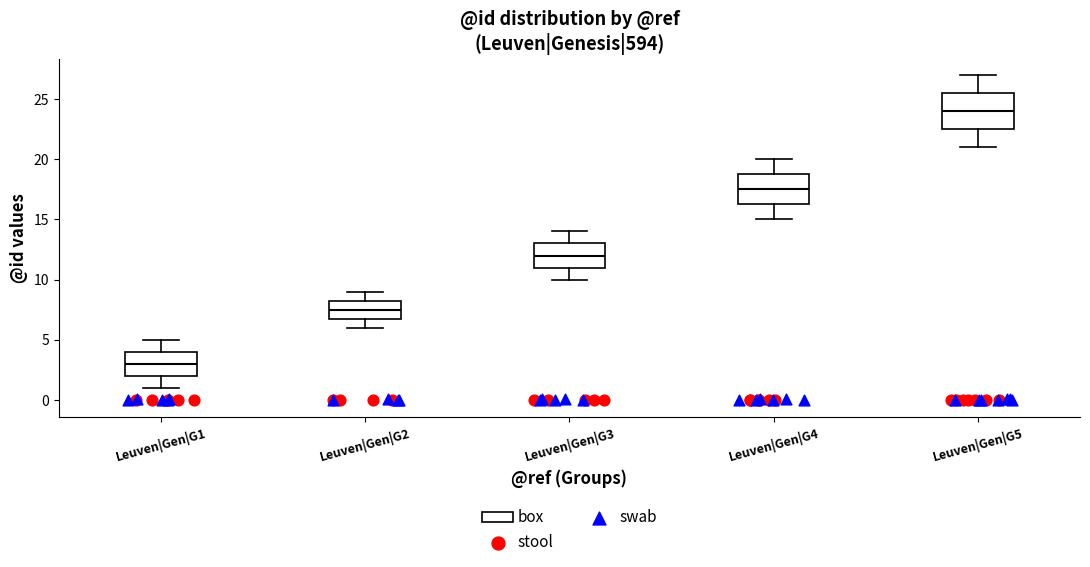

Which box has the lowest median line?

Leuven|Gen|G1